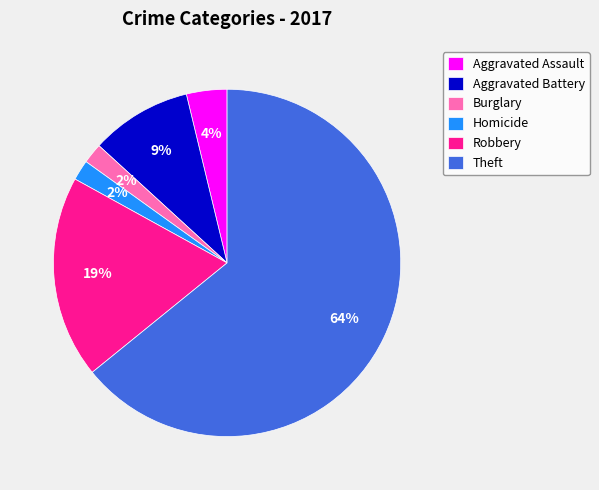

Between Aggravated Battery and Robbery, which is larger?

Robbery